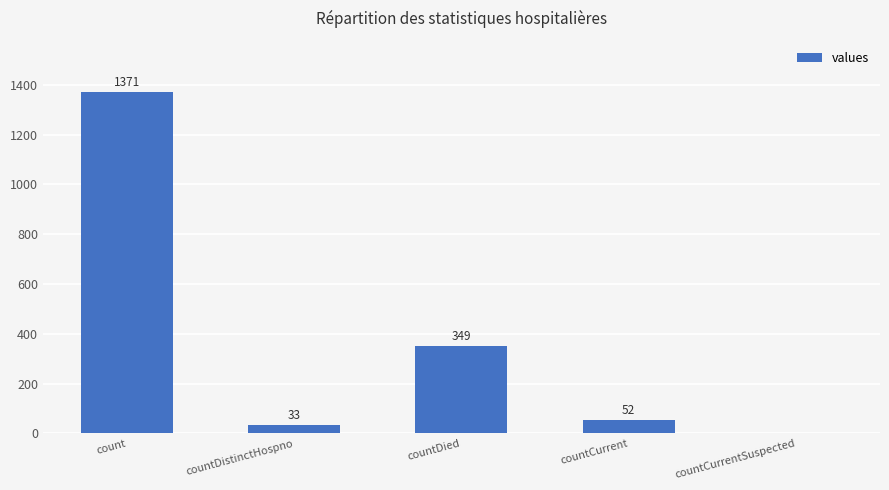

True or false: the data shows 1967 at count.

False